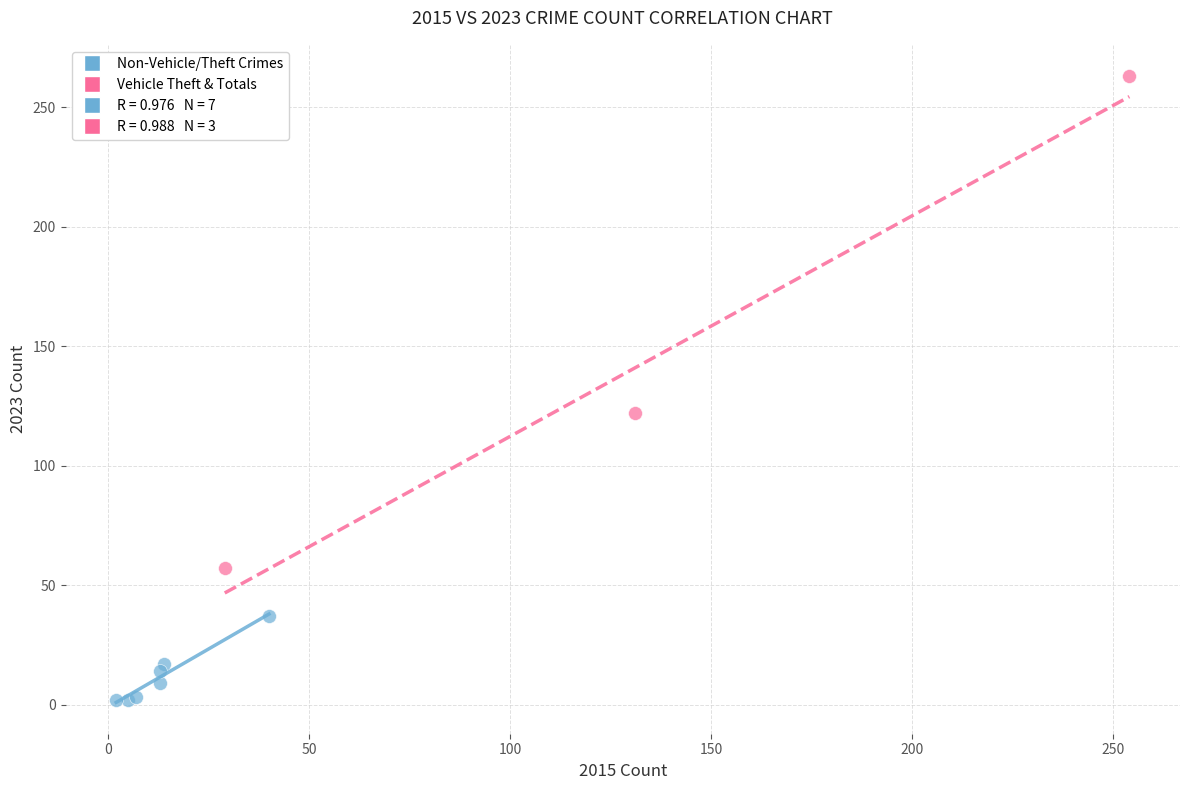

Which series reaches the minimum Y coordinate?

Non-Vehicle/Theft Crimes